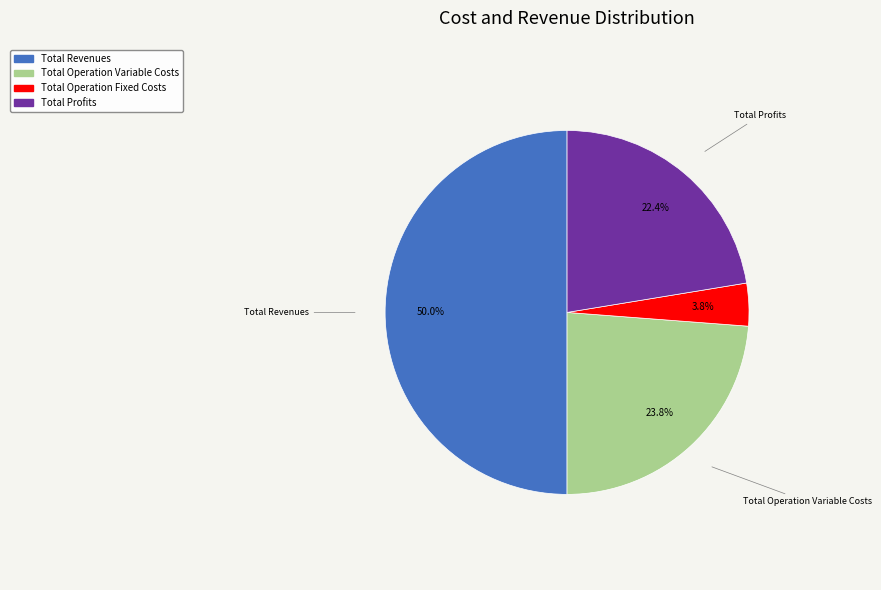

How many segments does this pie chart have?

4